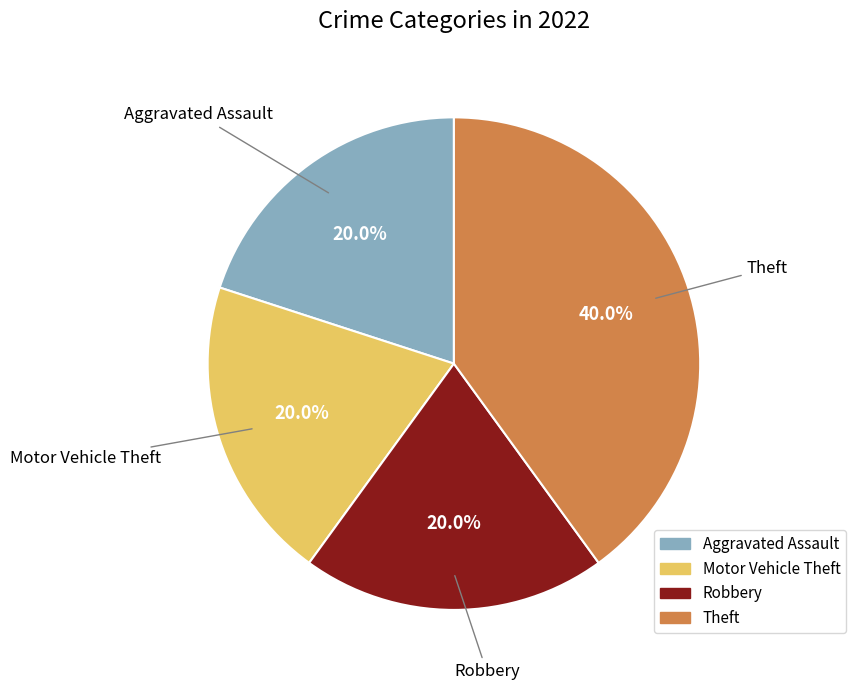

To the nearest percent, what portion does Theft represent?

40%